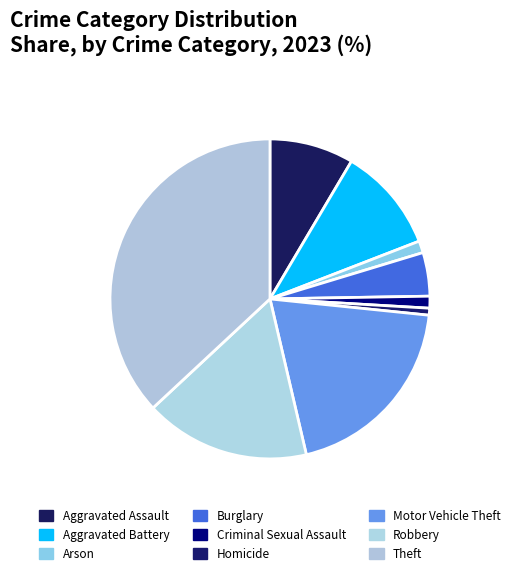

To the nearest percent, what is the average slice percentage?

11%